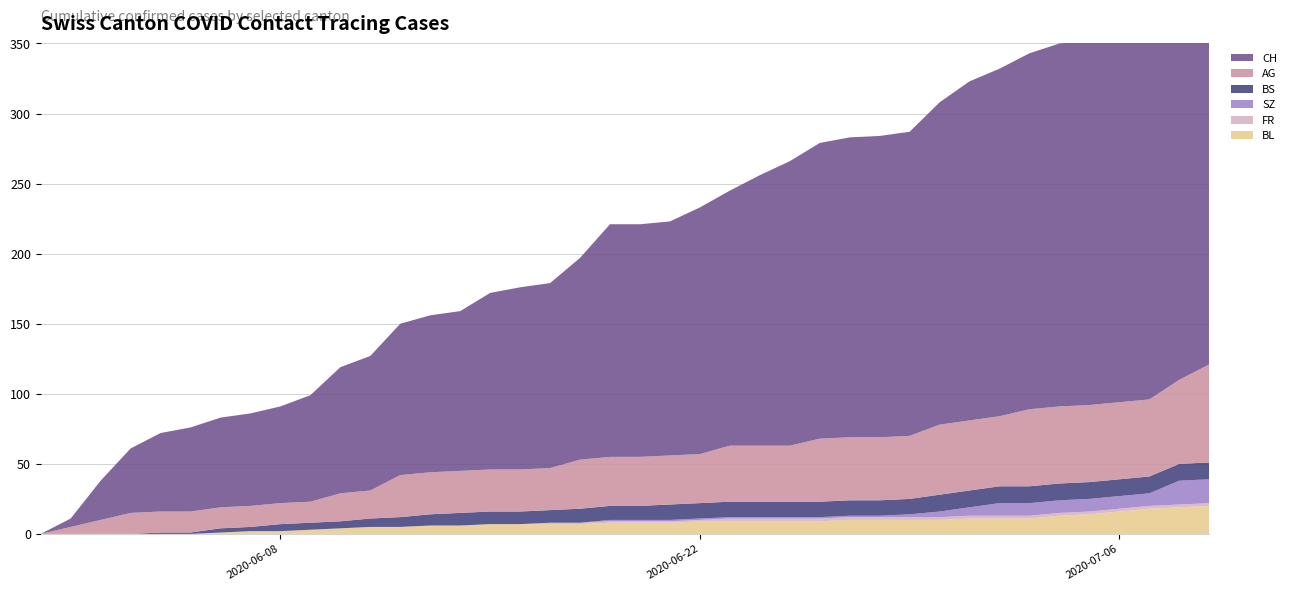

Reading right to left, list all the values displayed in this chart.

BL: 20	19	18	16	14	13	11	11	11	10	10	10	10	9	9	9	9	9	8	8	8	7	7	7	7	6	6	5	5	4	3	2	2	1	0	0	0	0	0	0
AG: 70	60	55	55	55	55	55	50	50	50	45	45	45	45	40	40	40	35	35	35	35	35	30	30	30	30	30	30	20	20	15	15	15	15	15	15	15	10	5	0
BS: 12	12	12	12	12	12	12	12	12	12	11	11	11	11	11	11	11	11	11	10	10	10	9	9	9	9	8	7	6	5	5	5	3	3	1	1	0	0	0	0
SZ: 17	17	9	9	9	9	9	9	6	4	2	1	1	1	1	1	1	1	1	1	1	0	0	0	0	0	0	0	0	0	0	0	0	0	0	0	0	0	0	0
FR: 2	2	2	2	2	2	2	2	2	2	2	2	2	2	2	2	2	1	1	1	1	1	1	0	0	0	0	0	0	0	0	0	0	0	0	0	0	0	0	0
CH: 303	290	270	263	260	259	254	248	242	230	217	215	214	211	203	193	182	176	167	166	166	144	132	130	126	114	112	108	96	90	76	69	66	64	60	56	46	28	6	0